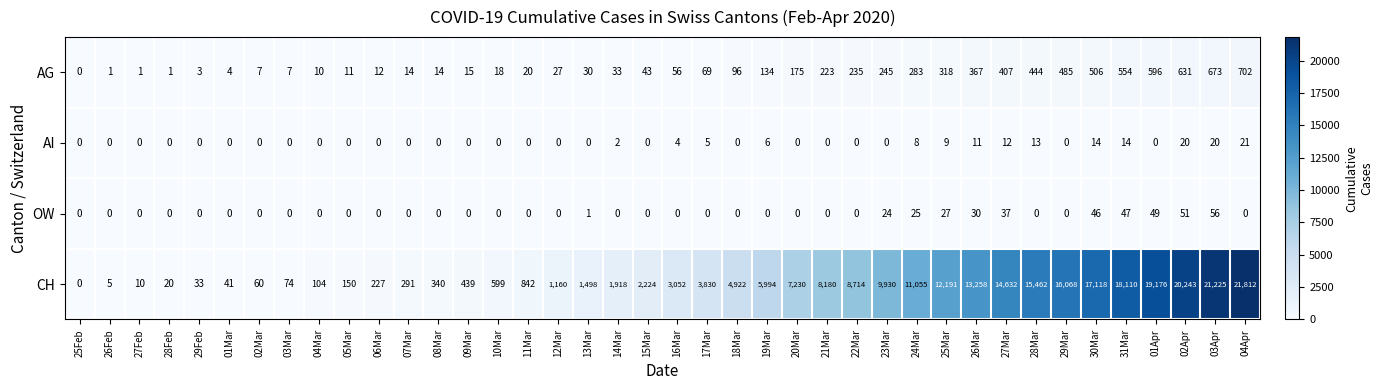

At how many categories does at least one series exceed 12543?

10